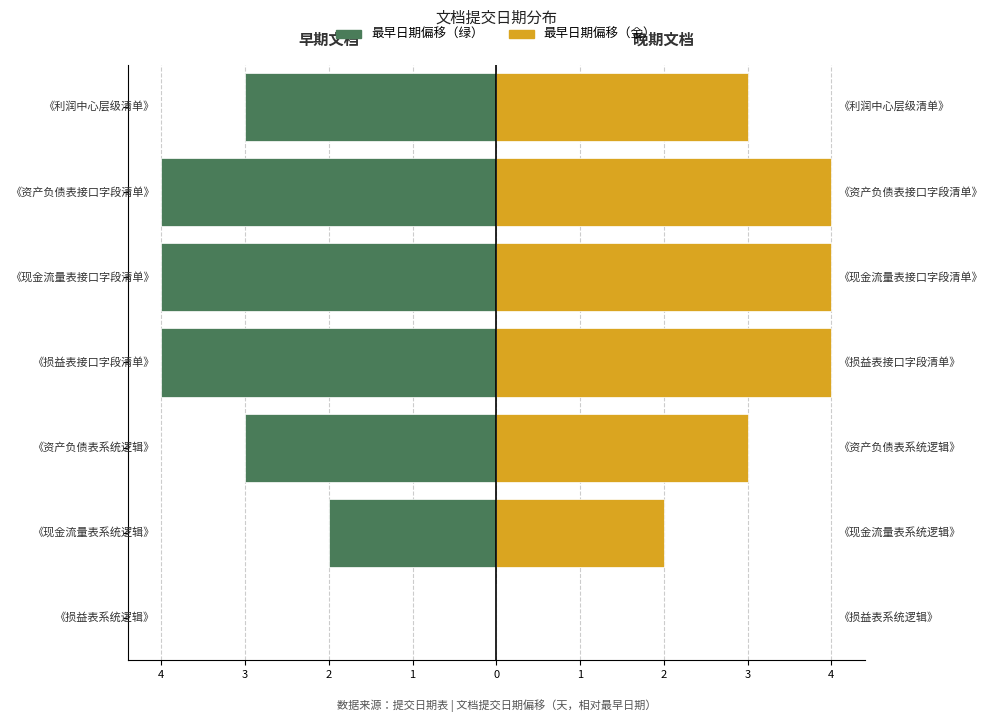

The 最早日期偏移（金） series shows 4 at 1. True or false?

True